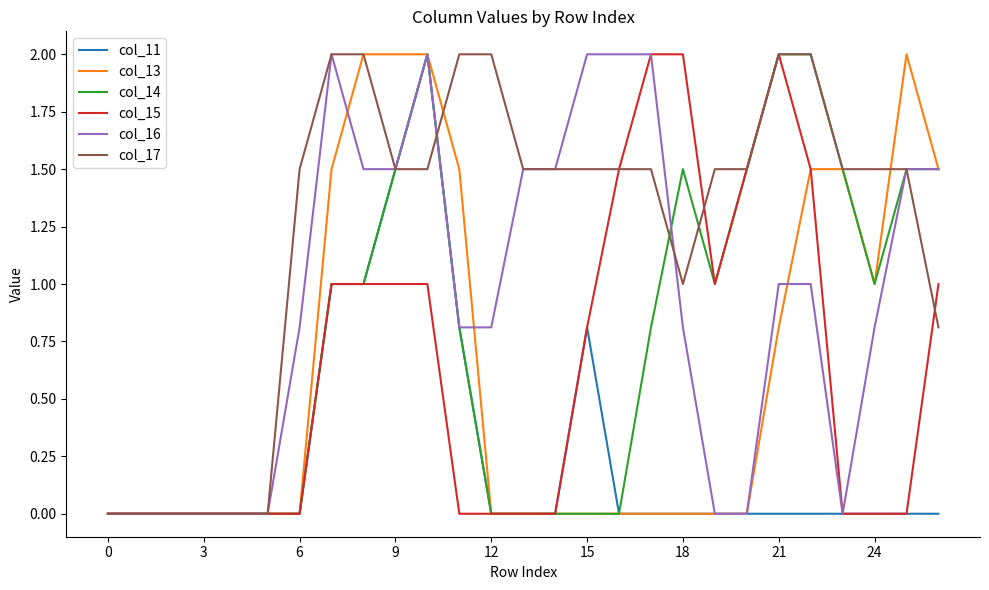

True or false: col_14 and col_17 cross at least once.

True